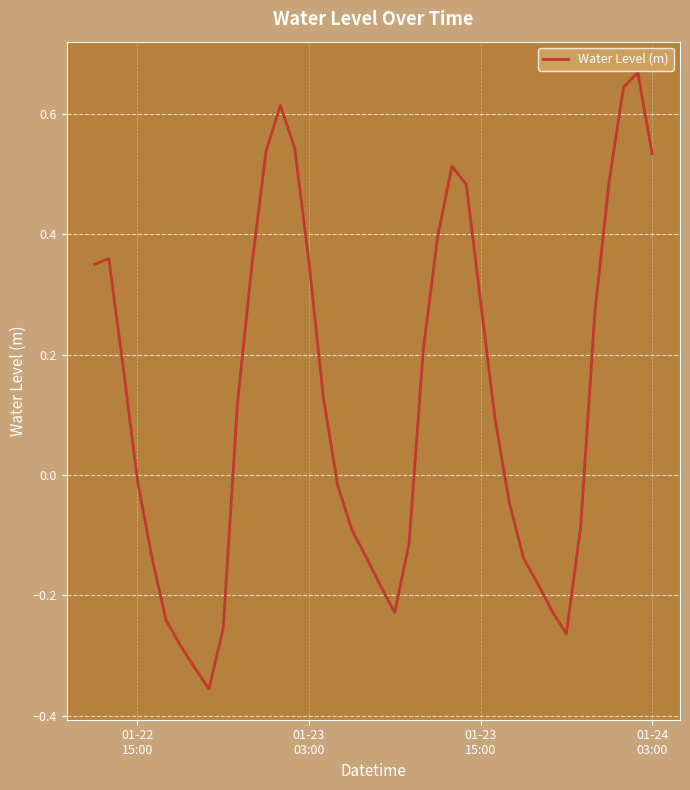

What is the difference between the maximum and minimum values?

1.0